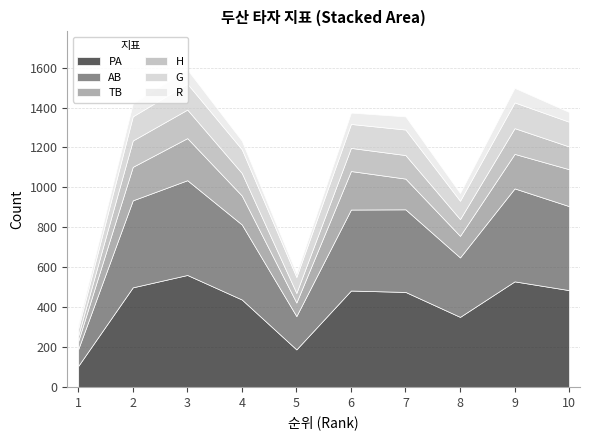

Which series has the largest range (max minus min)?

PA